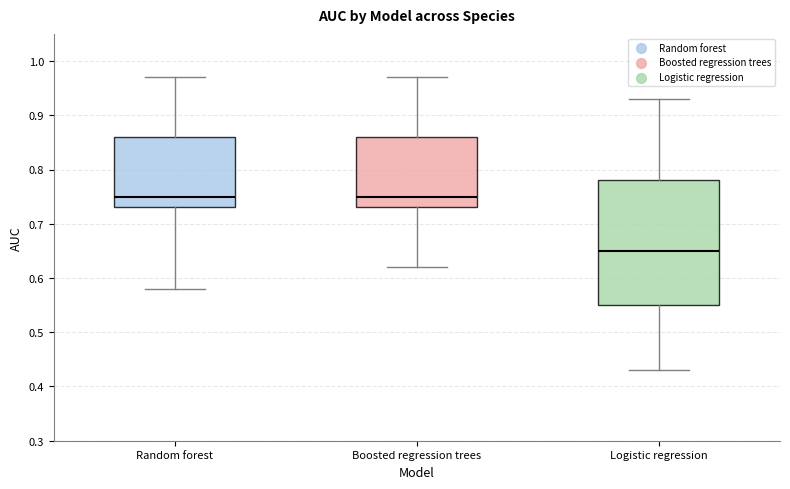

Reading left to right, read every box against the y-axis: the position of its median line, the range the box covers, and the ends of its whiskers. The values are not printed on the chart, so give them approximately, as read against the axis.

Random forest: median 0.75, box 0.73 to 0.86, whiskers 0.58 to 0.97
Boosted regression trees: median 0.75, box 0.73 to 0.86, whiskers 0.62 to 0.97
Logistic regression: median 0.65, box 0.55 to 0.78, whiskers 0.43 to 0.93